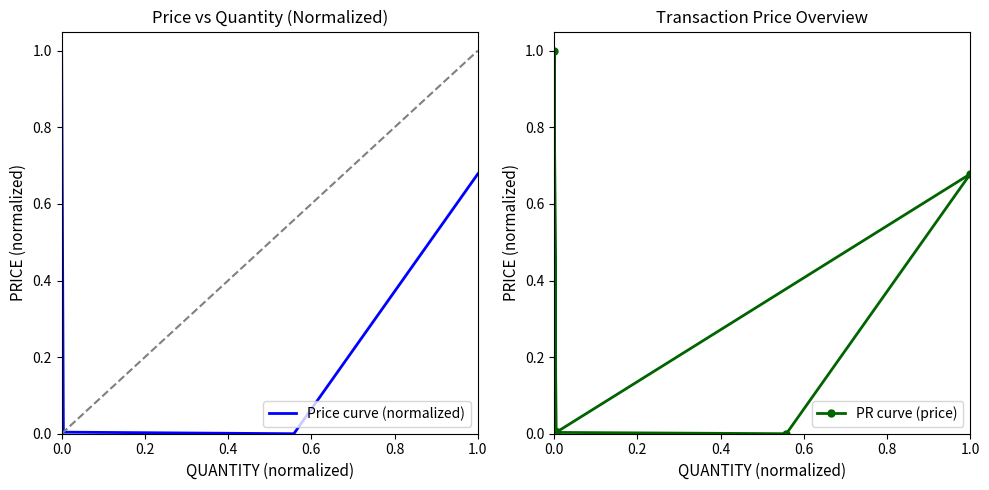

In Price curve (normalized), how many points are higher than both neighbors (excluding endpoints)?

1